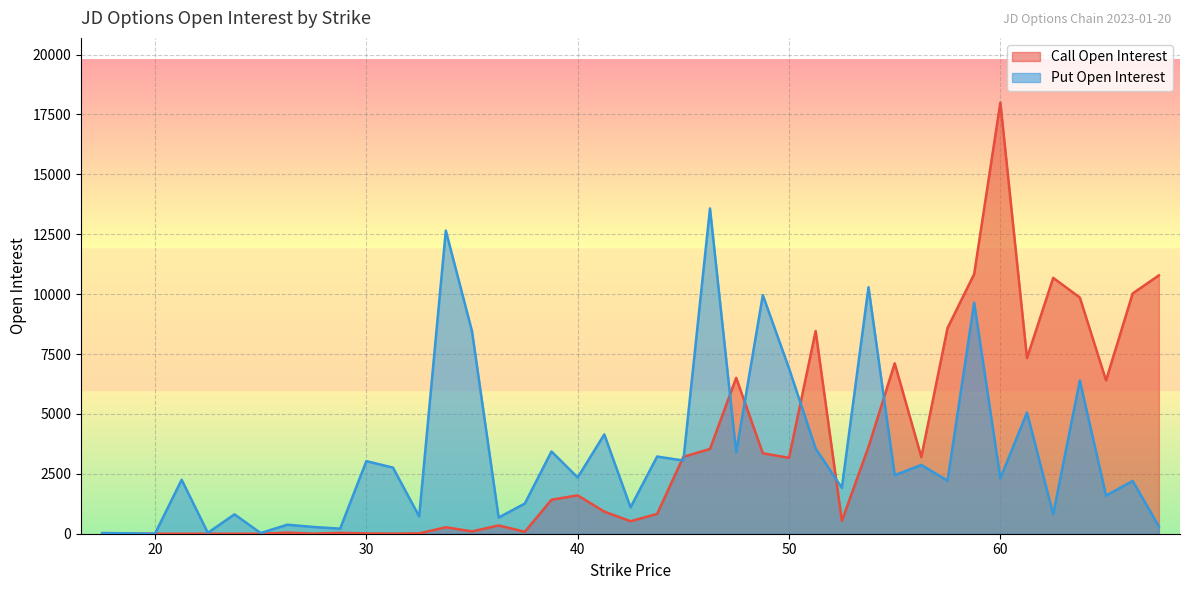

Reading right to left, list all the values displayed in this chart.

Call Open Interest: 10785	10028	6399	9859	10679	7333	17997	10839	8586	3200	7113	3621	536	8461	3169	3356	6508	3538	3209	828	522	923	1601	1418	81	345	97	270	14	4	12	36	4	46	0	0	0	0	0	0
Put Open Interest: 309	2202	1591	6397	814	5060	2313	9644	2215	2870	2445	10290	1915	3556	6901	9959	3397	13578	3054	3222	1101	4145	2349	3432	1260	675	8448	12653	722	2760	3029	210	282	376	28	809	37	2253	0	31